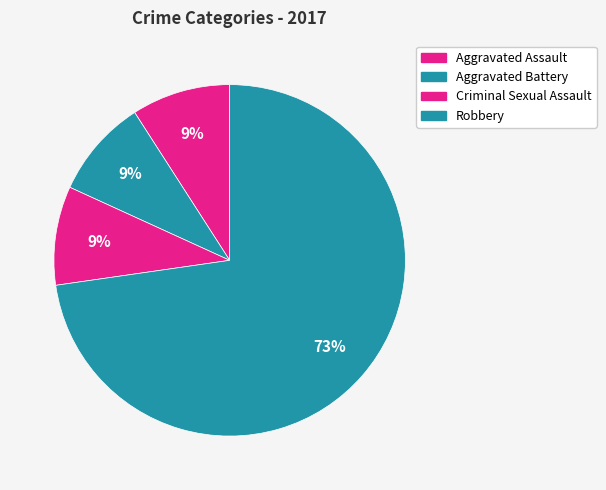

Between Aggravated Battery and Aggravated Assault, which is larger?

Aggravated Battery